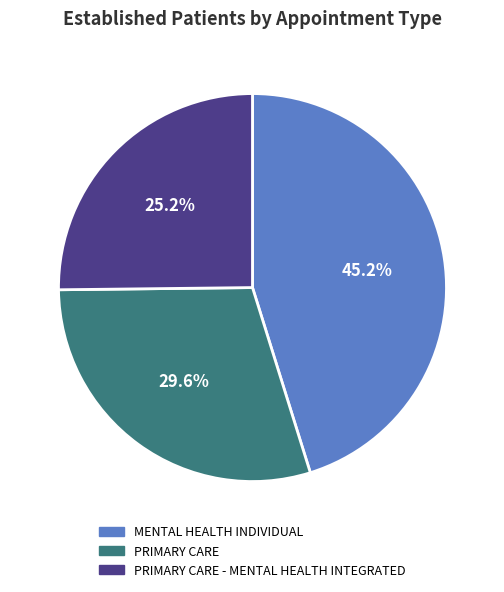

Does any single category account for the majority?

No